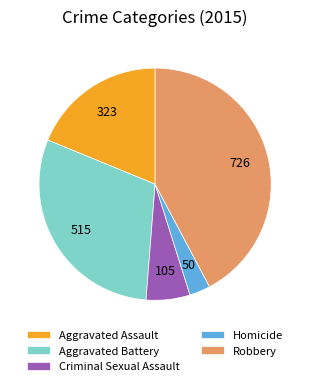

Rank the categories by value from lowest to highest.

Homicide, Criminal Sexual Assault, Aggravated Assault, Aggravated Battery, Robbery